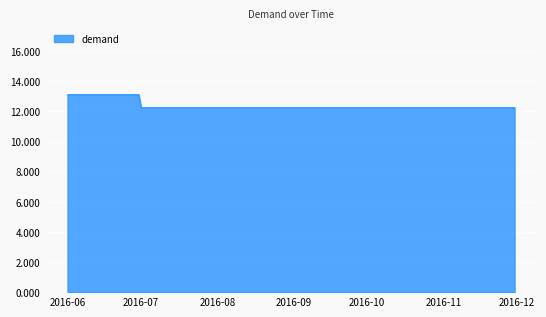

What is the difference between the maximum and minimum values?

0.9